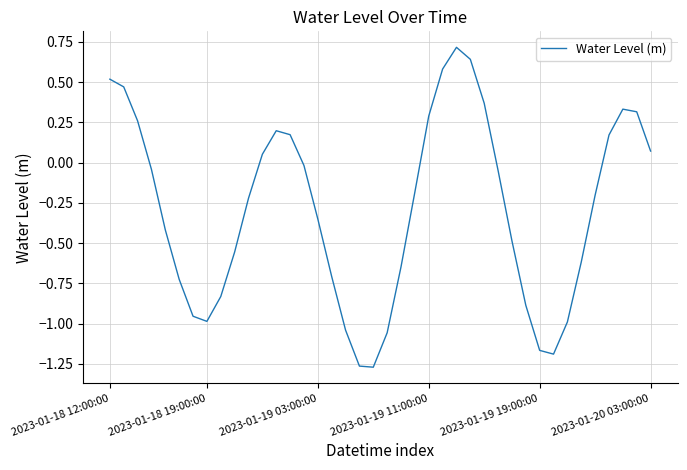

How many interior local peaks (higher than both neighbors) does the data have?

3